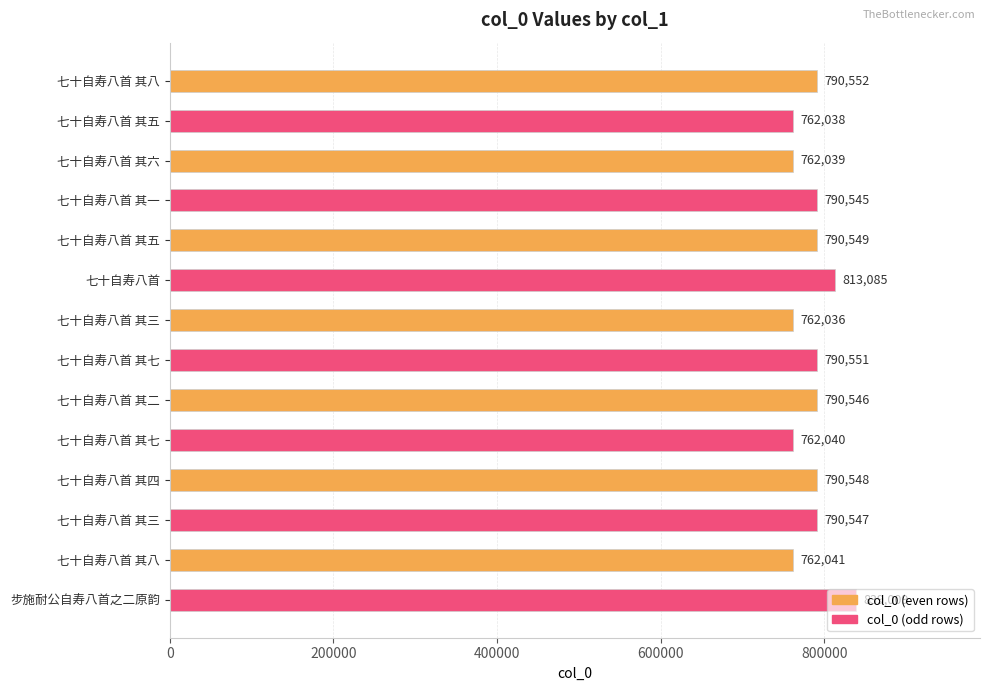

Are the bars horizontal?

Yes